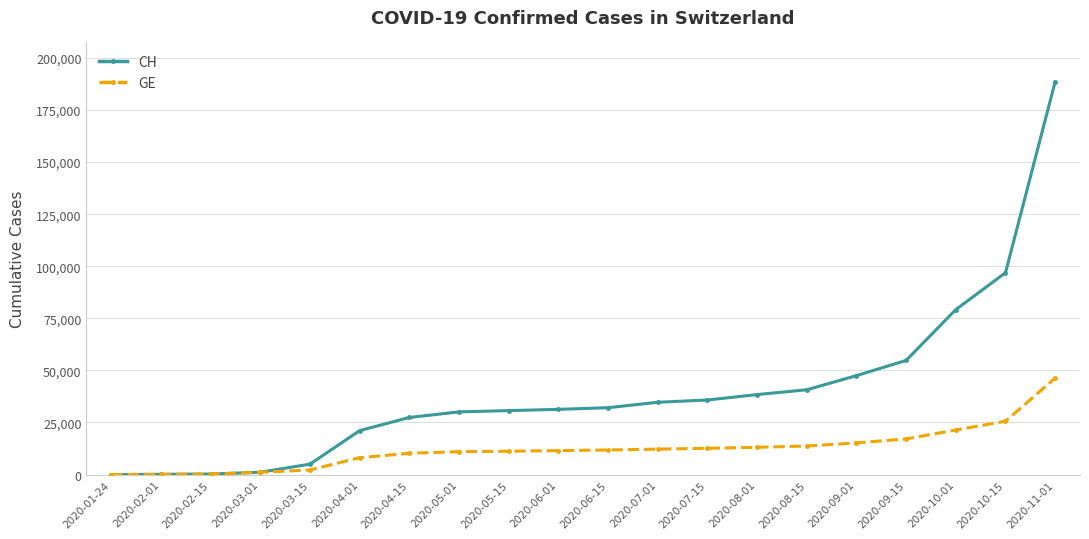

What is the greatest value displayed?

188600